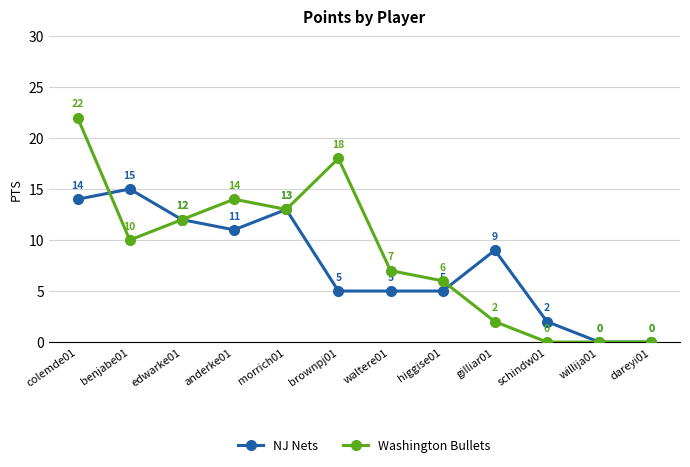

What are all the series names shown in the legend?

NJ Nets, Washington Bullets